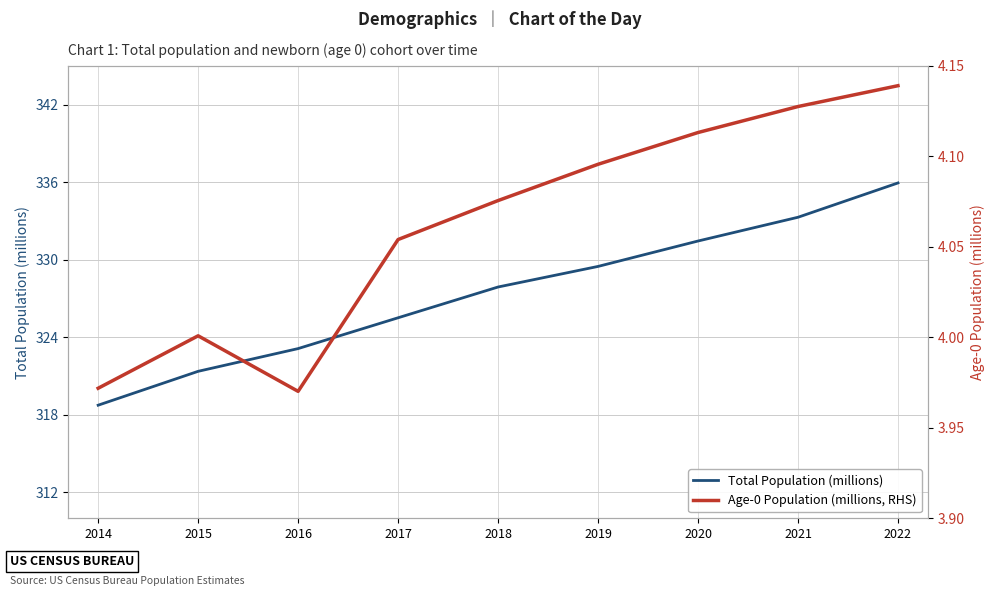

Which series has the largest total across all categories?

Total Population (millions)